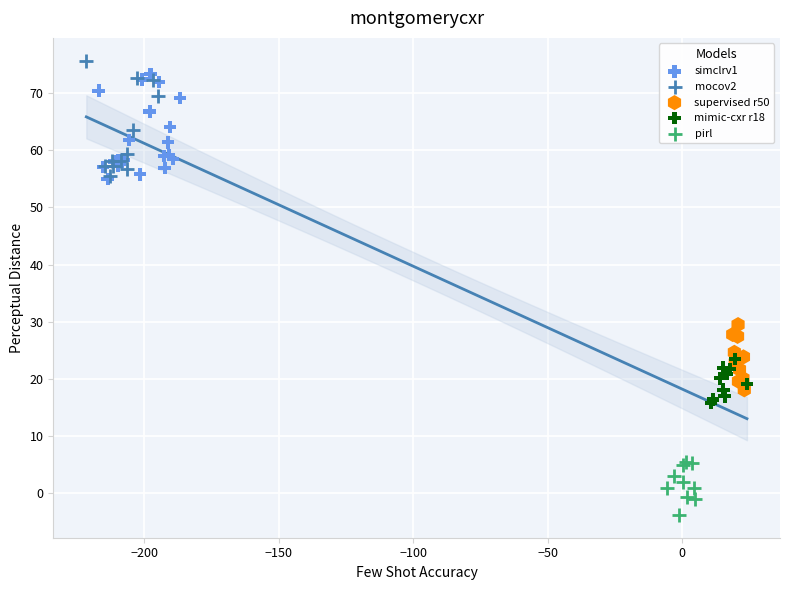

Which series reaches the minimum Y coordinate?

pirl